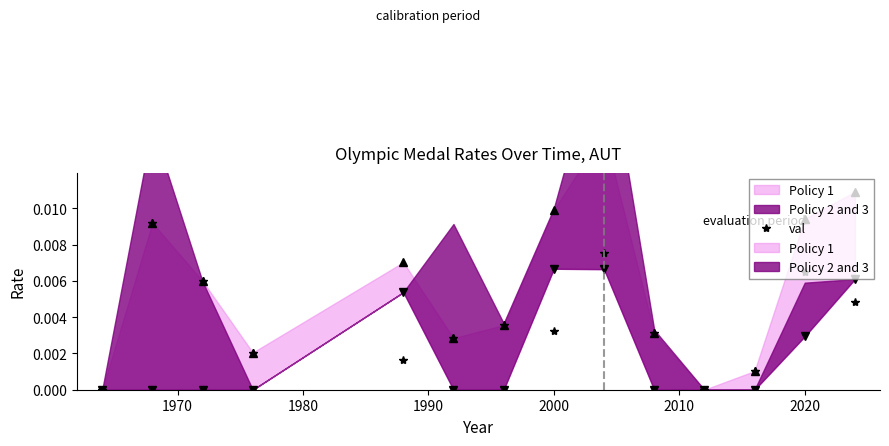

How many positive values does the max series have?

12